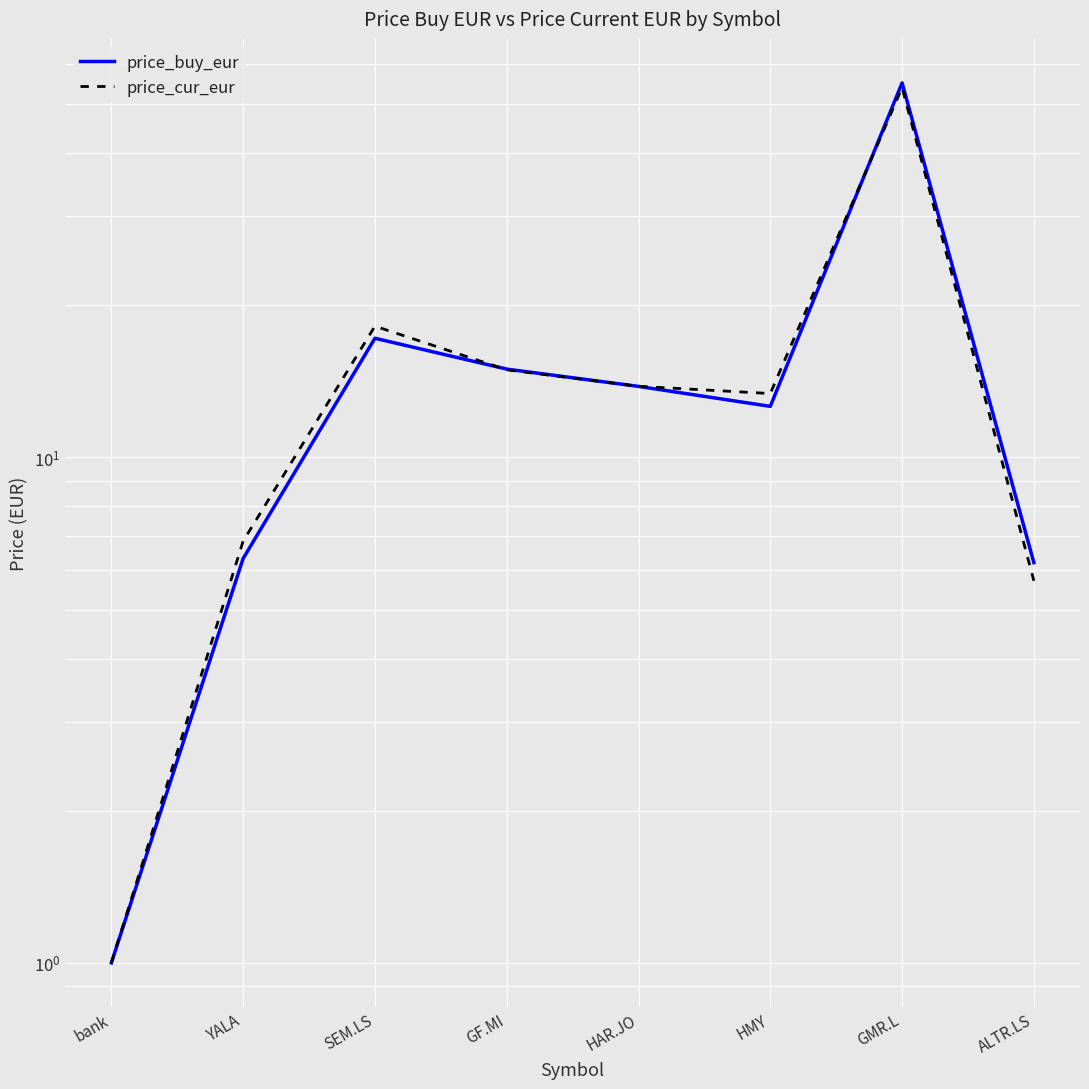

Reading left to right, transcribe all the data shown in this chart.

price_buy_eur: bank=1.0	YALA=6.3	SEM.LS=17.2	GF.MI=14.9	HAR.JO=13.8	HMY=12.6	GMR.L=55.1	ALTR.LS=6.2
price_cur_eur: bank=1.0	YALA=6.8	SEM.LS=18.2	GF.MI=14.9	HAR.JO=13.8	HMY=13.4	GMR.L=53.9	ALTR.LS=5.7